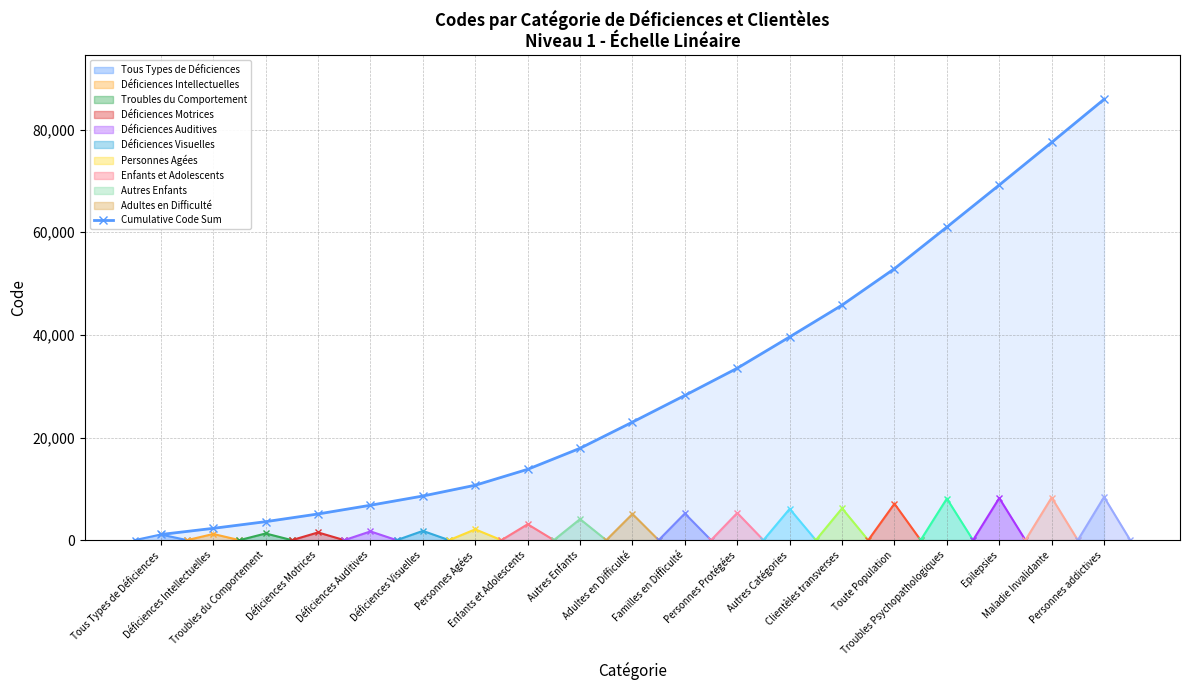

List the labels in order of value, smallest first.

Tous Types de Déficiences, Déficiences Intellectuelles, Troubles du Comportement, Déficiences Motrices, Déficiences Auditives, Déficiences Visuelles, Personnes Agées, Enfants et Adolescents, Autres Enfants, Adultes en Difficulté, Familles en Difficulté, Personnes Protégées, Autres Catégories, Clientèles transverses, Toute Population, Troubles Psychopathologiques, Epilepsies, Maladie Invalidante, Personnes addictives